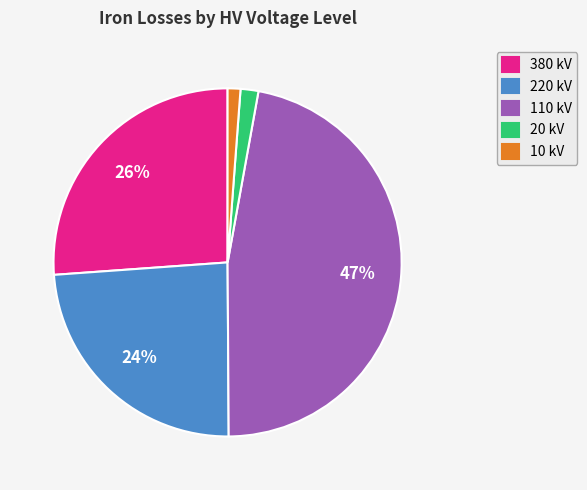

Between 380 kV and 110 kV, which is larger?

110 kV